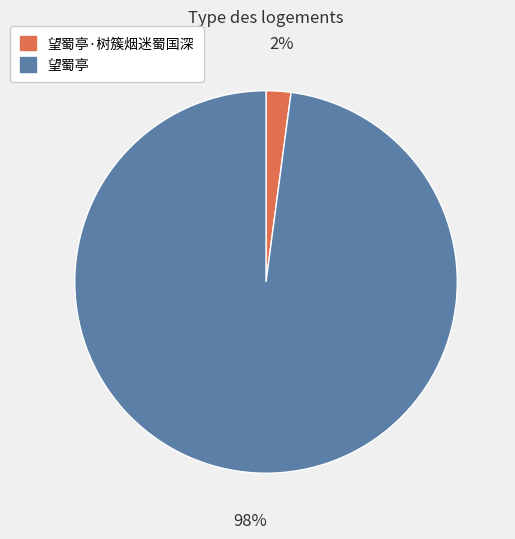

To the nearest percent, what portion does 望蜀亭 represent?

98%